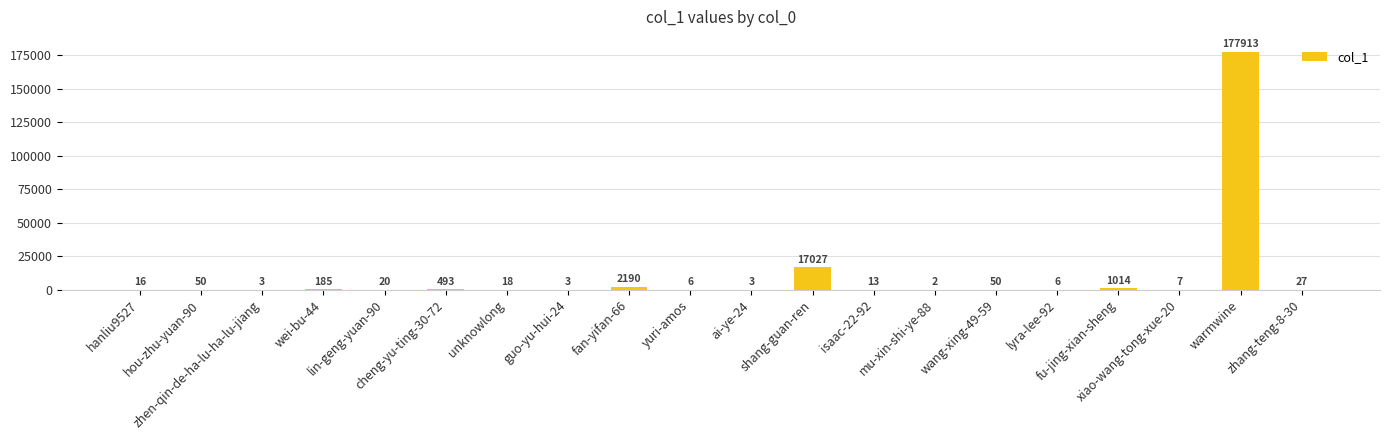

Between hou-zhu-yuan-90 and mu-xin-shi-ye-88, which is larger?

hou-zhu-yuan-90